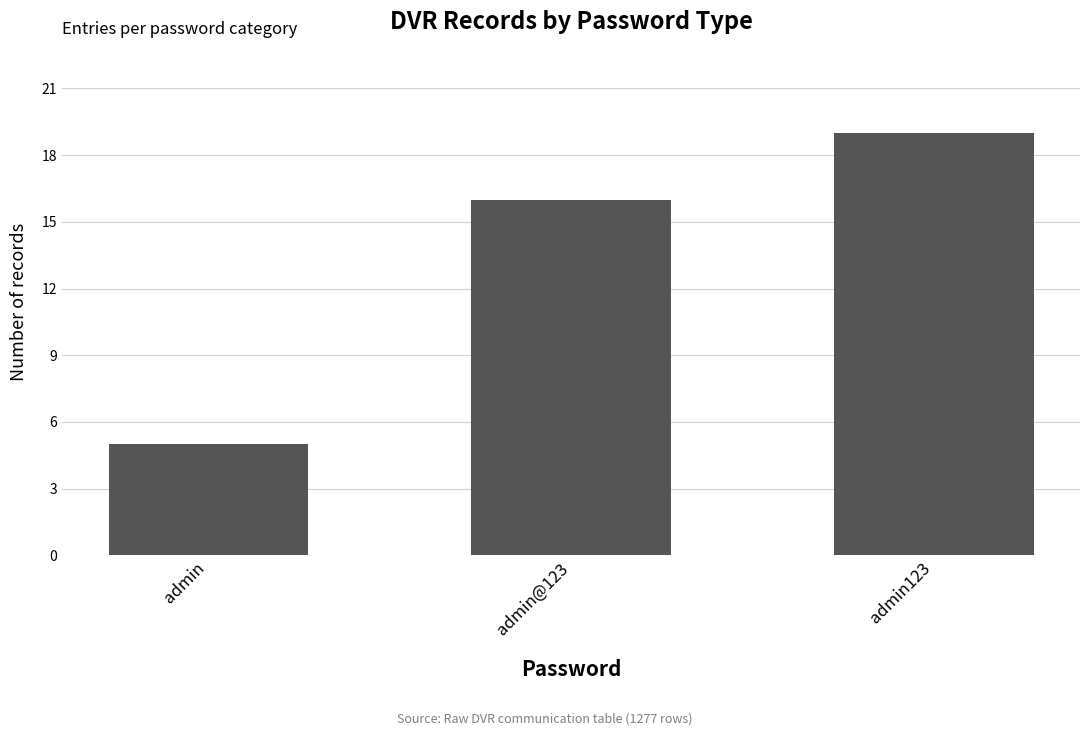

Which label corresponds to the largest value in the chart?

admin123